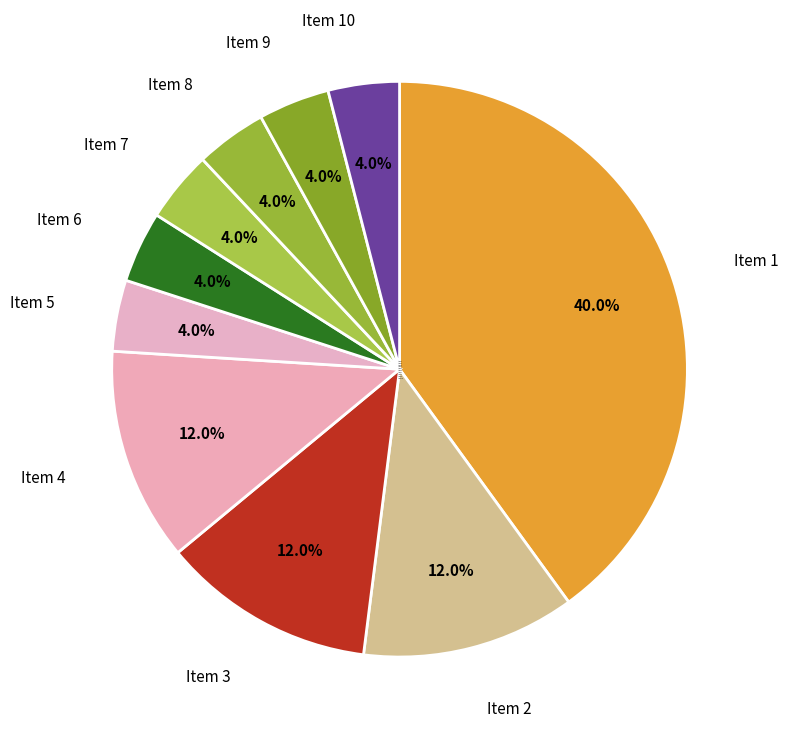

How many segments does this pie chart have?

10